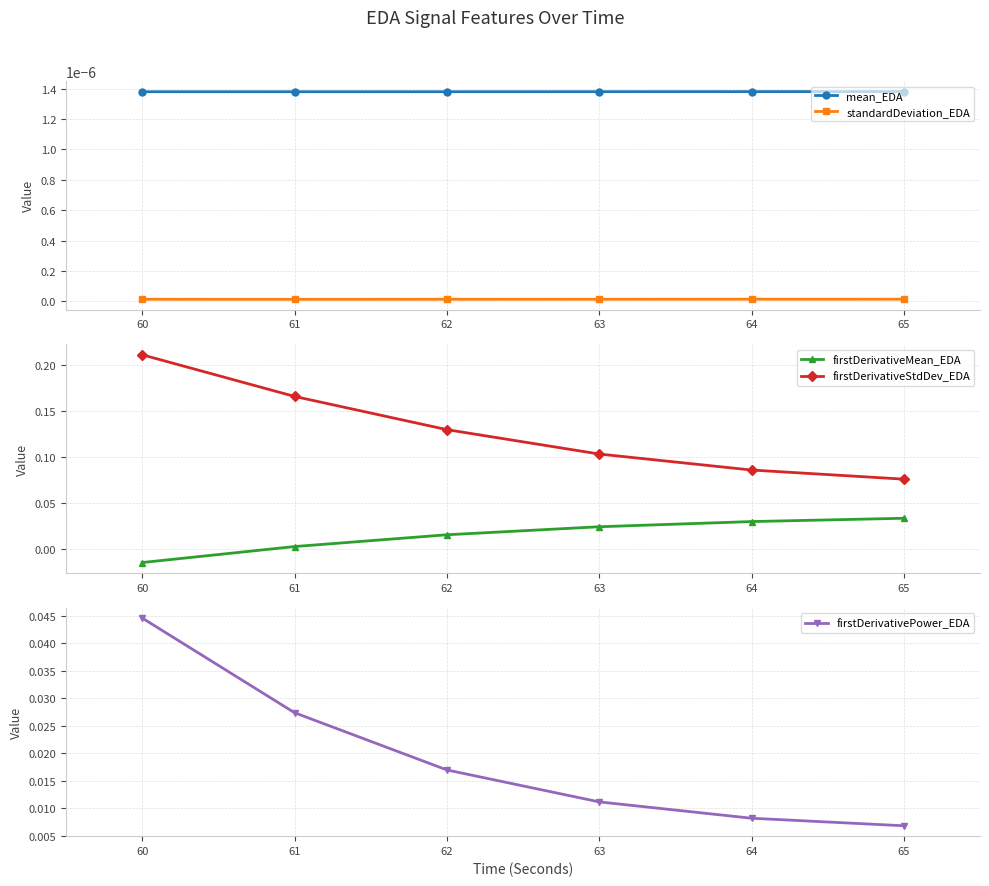

Rank the categories by mean_EDA value from highest to lowest.

65, 64, 63, 62, 60, 61